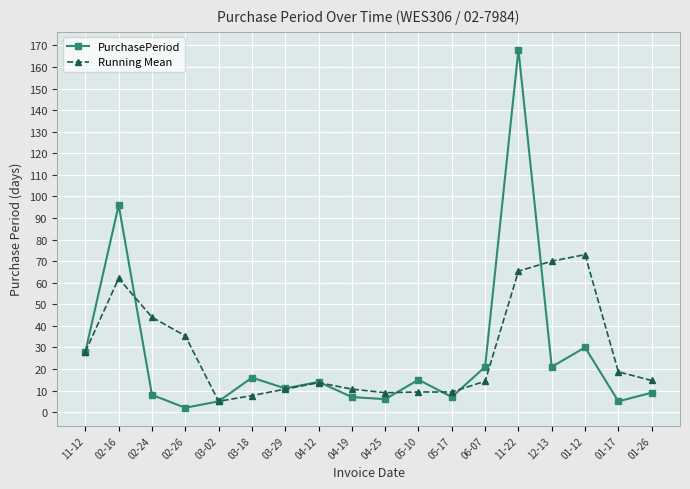

Where is PurchasePeriod nearest to the value 85?

02-16